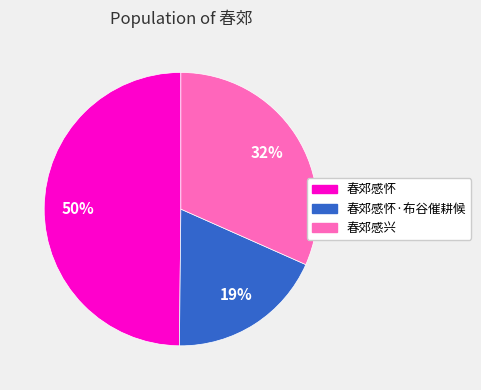

To the nearest percent, what is the difference between the largest and smallest slice percentages?

31%